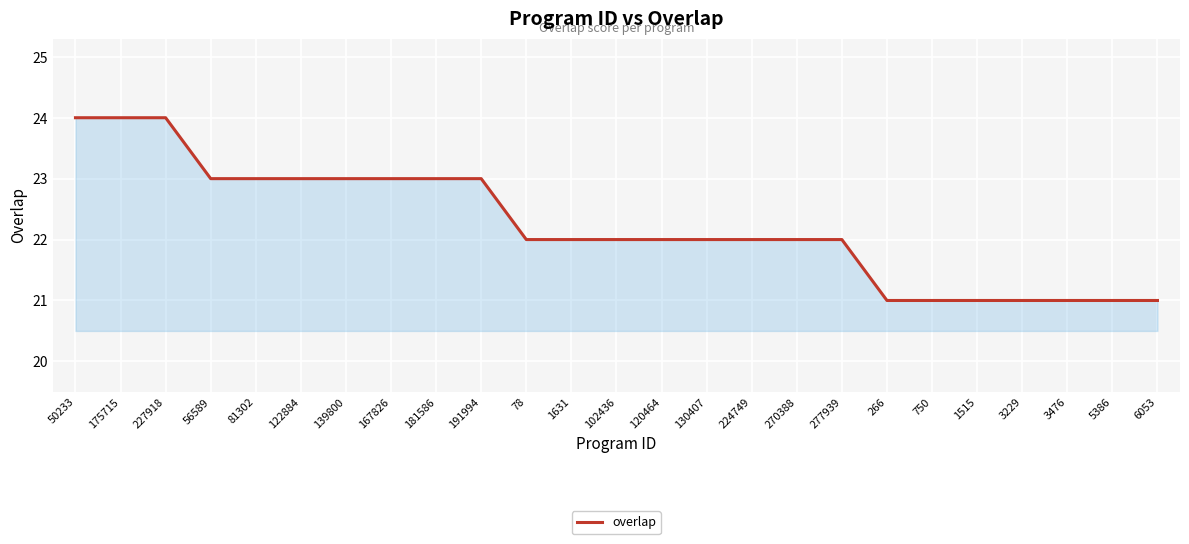

Is it true that the value at 56589 is 23?

True